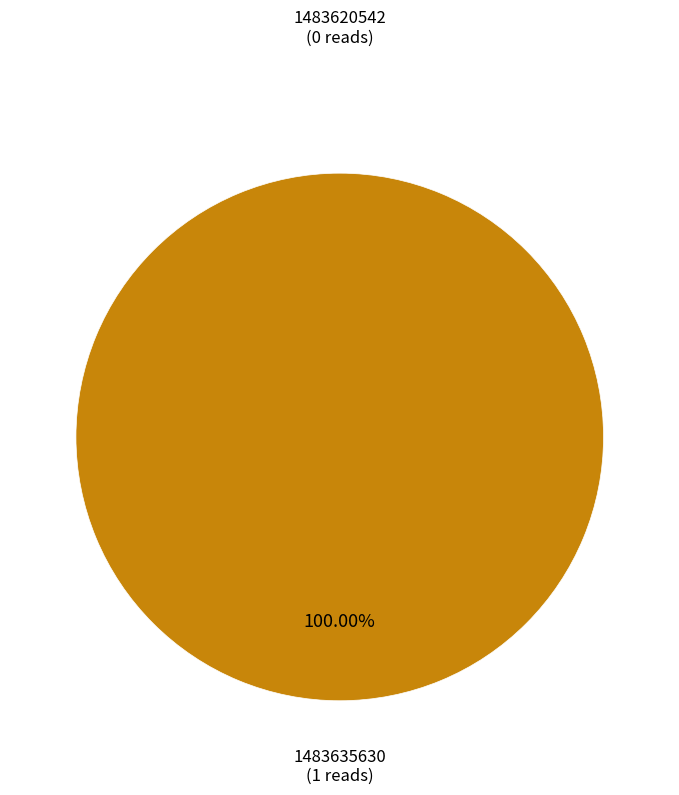

Is there a majority slice in this chart?

Yes